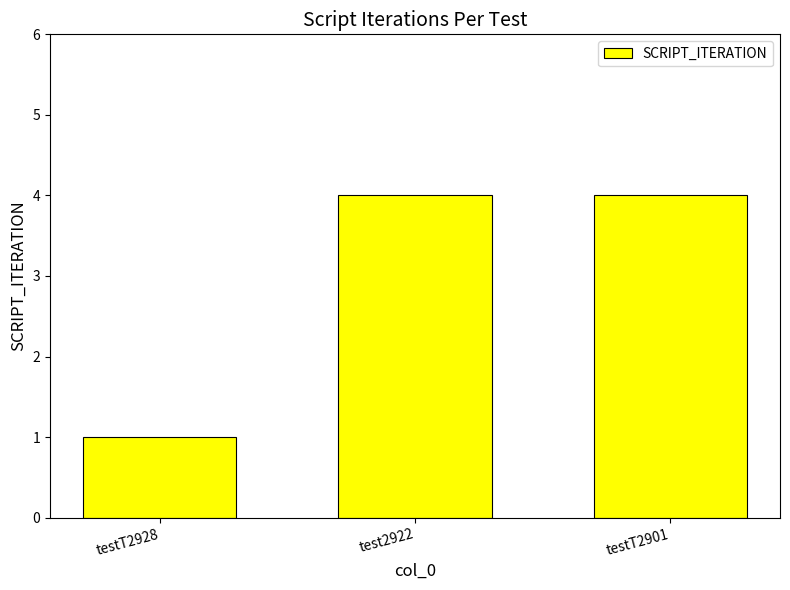

What is the value of the 1st bar from the left?

1